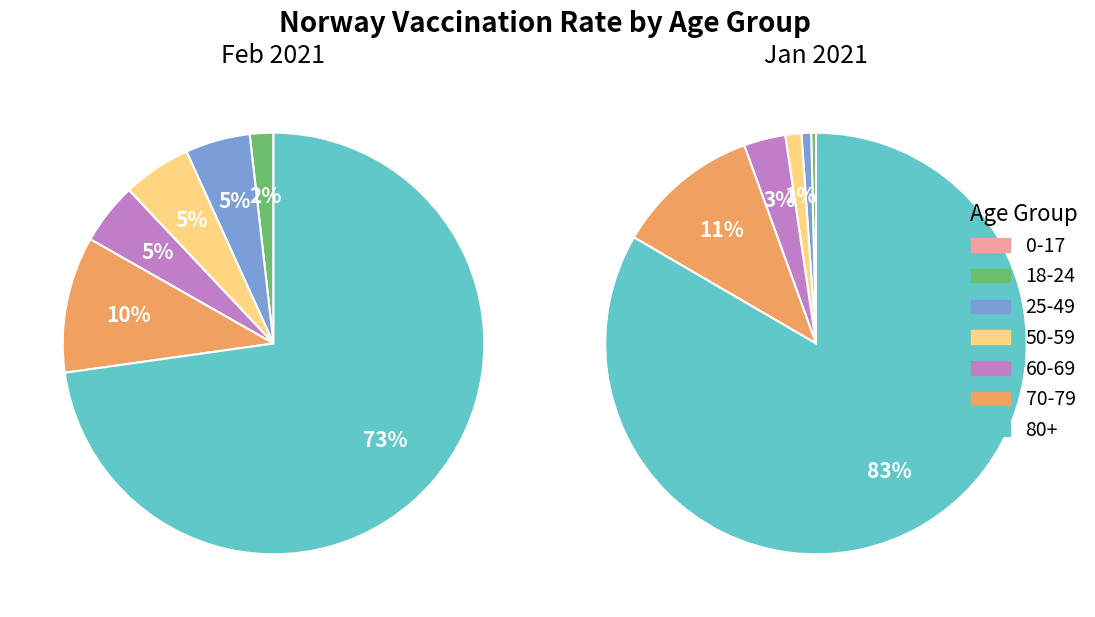

To the nearest percent, what percentage of the pie is 60-69?

5%